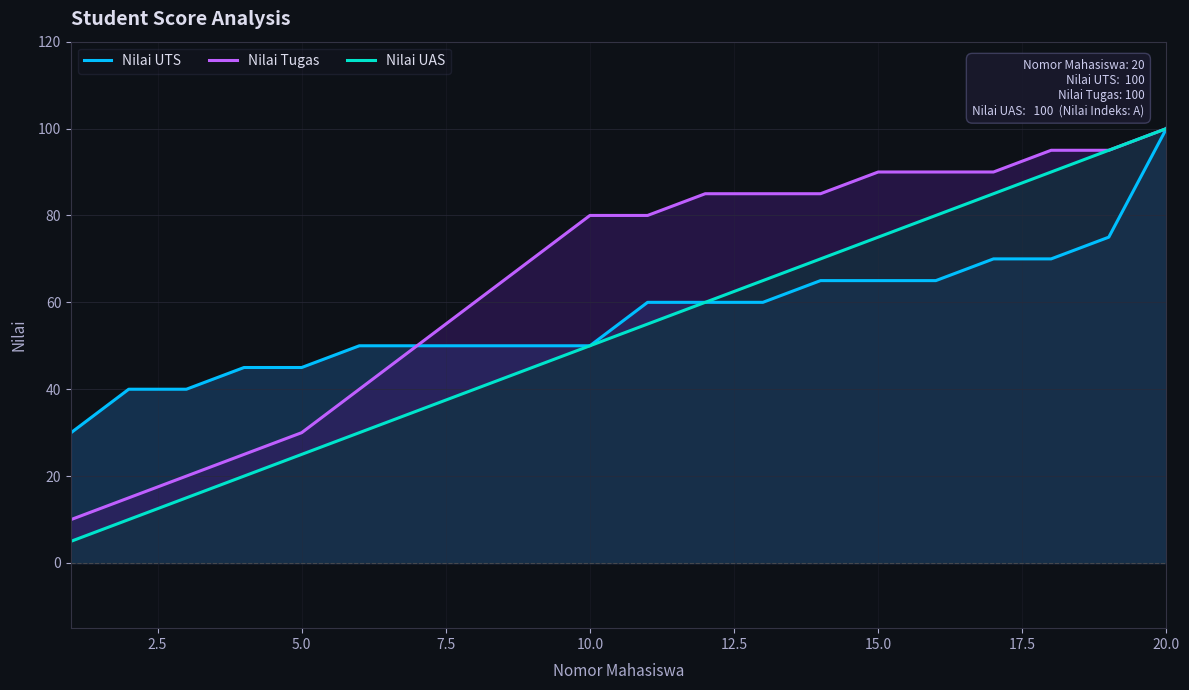

At which label does Nilai Tugas reach its peak?

20.0